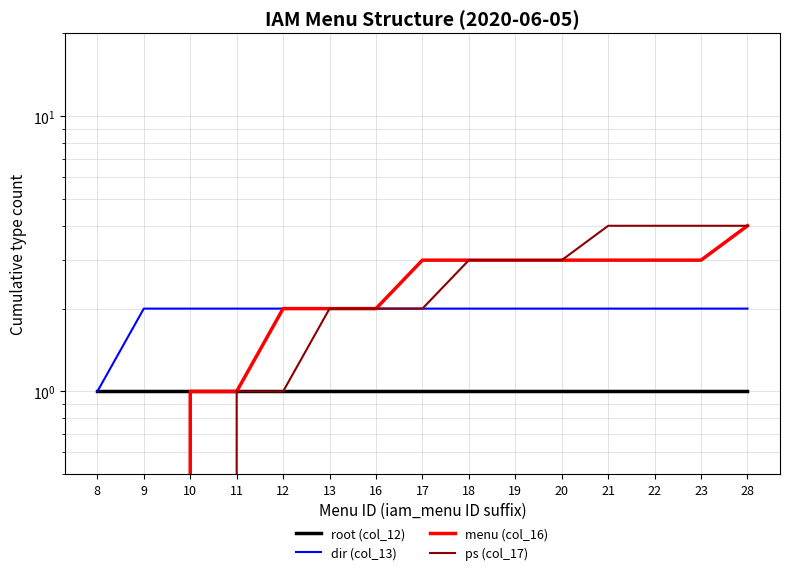

True or false: ps (col_17) and dir (col_13) cross at least once.

False